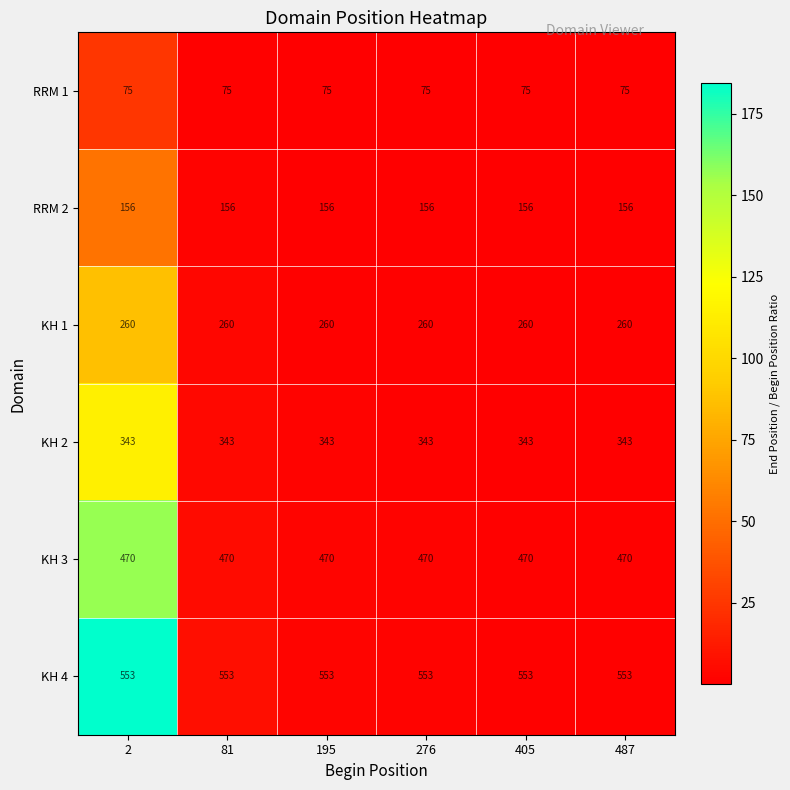

What value does the RRM 2 series have at 405?

156